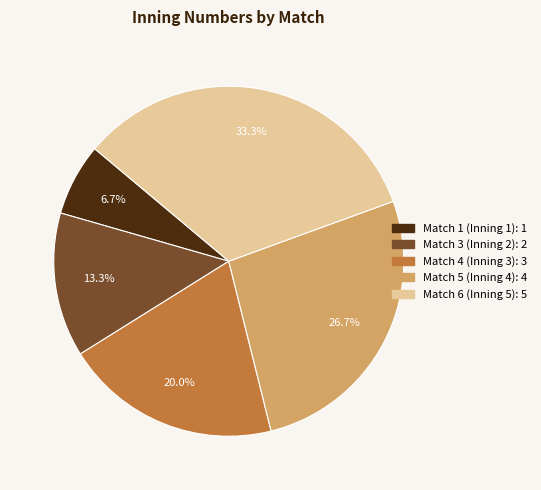

Which category has the smallest portion of the pie?

Match 1